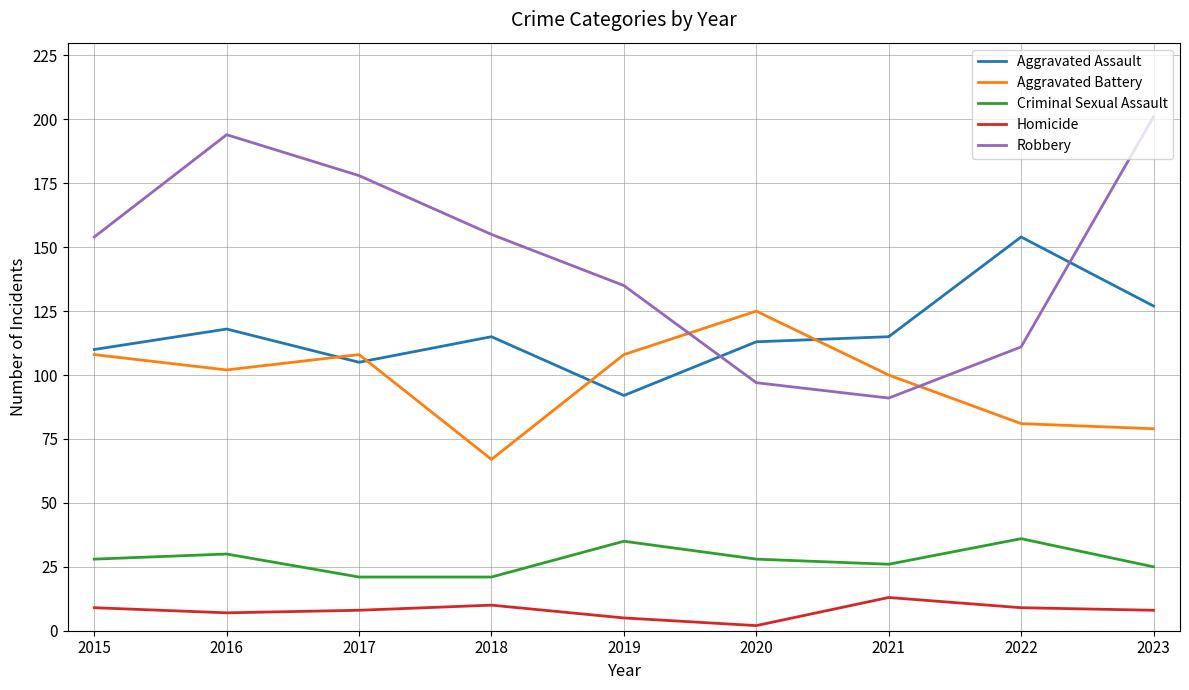

Reading left to right, transcribe all the data shown in this chart.

Aggravated Assault: 110	118	105	115	92	113	115	154	127
Aggravated Battery: 108	102	108	67	108	125	100	81	79
Criminal Sexual Assault: 28	30	21	21	35	28	26	36	25
Homicide: 9	7	8	10	5	2	13	9	8
Robbery: 154	194	178	155	135	97	91	111	201